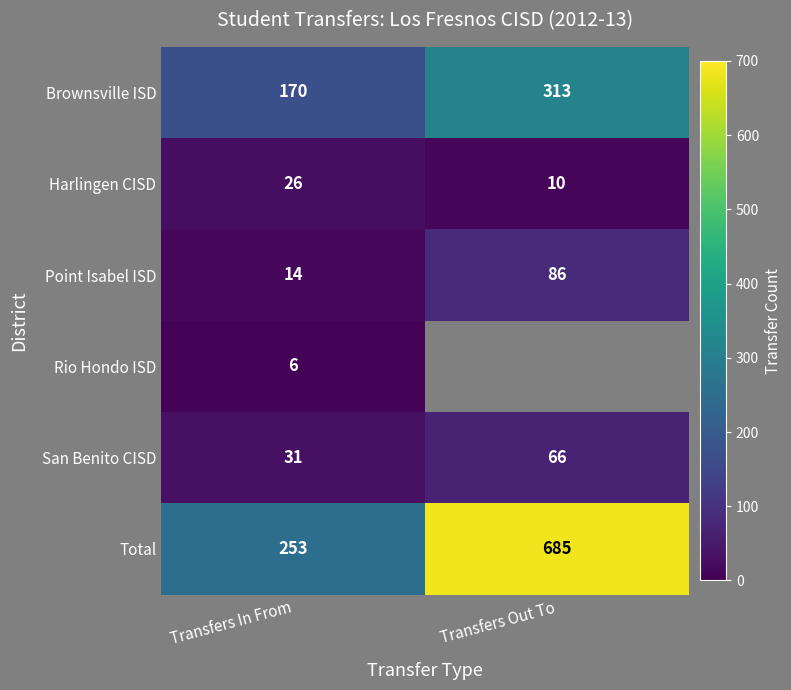

What is the total value across all series at Transfers In From?

500.0